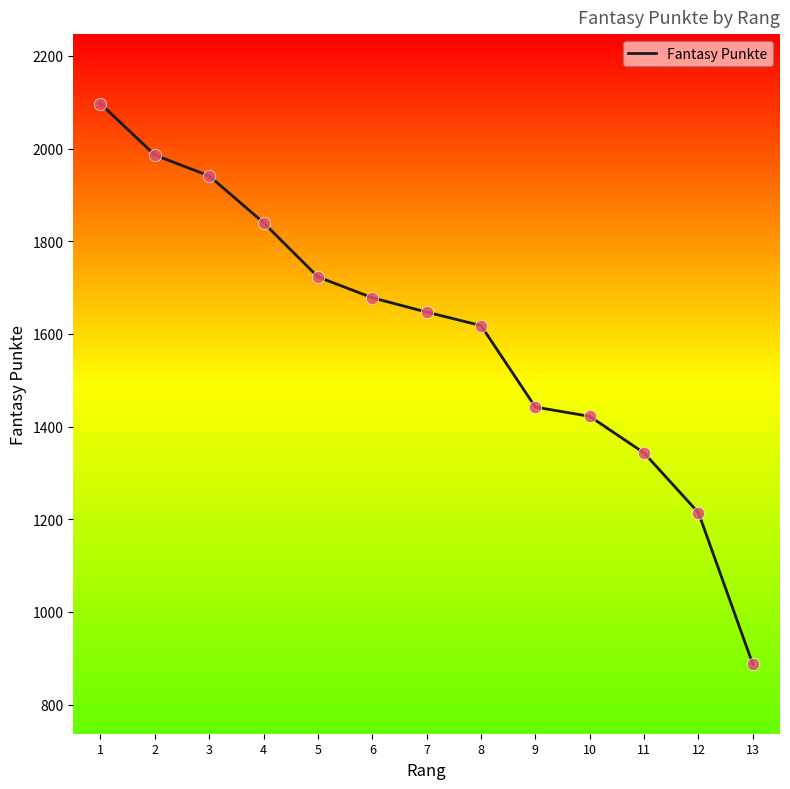

What is the change in value from 6 to 13?

-791